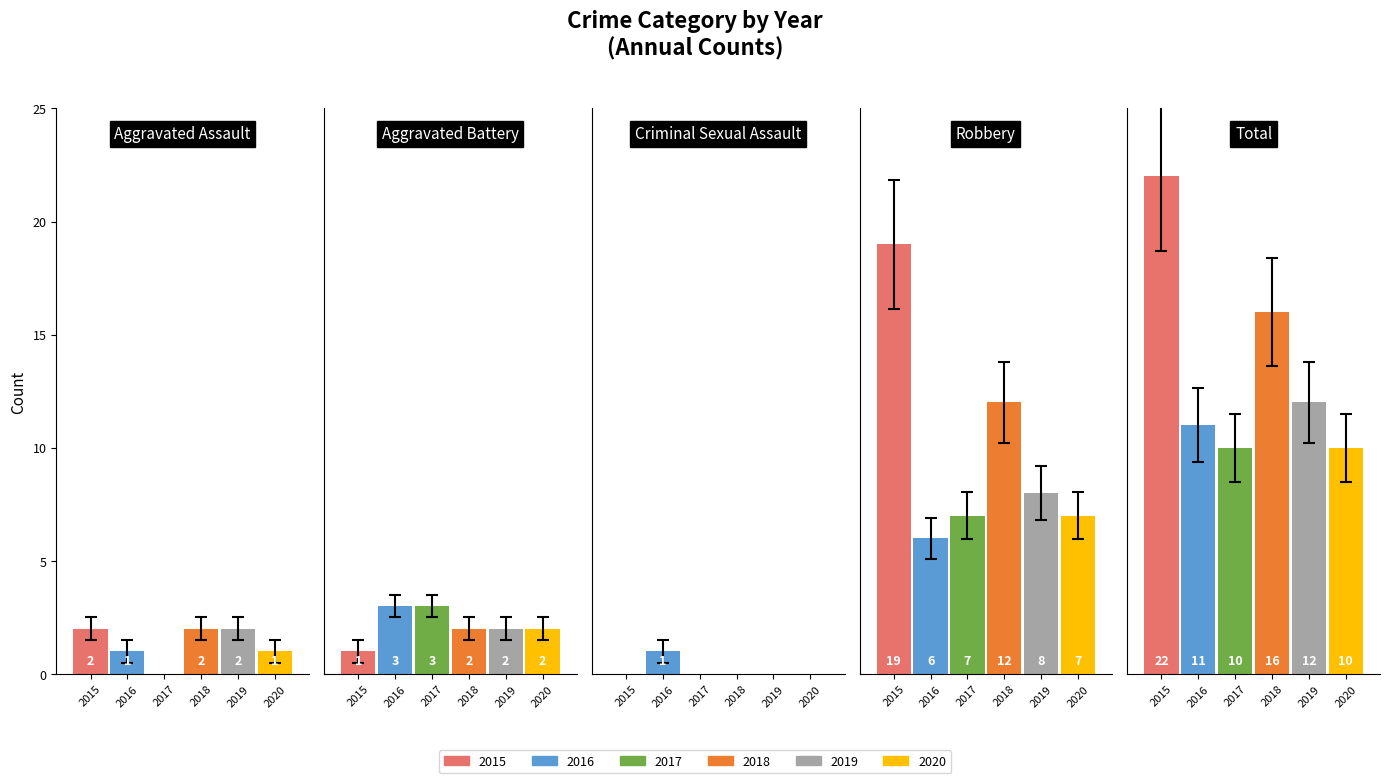

True or false: 2017 has a value of 0 at Aggravated Assault.

True